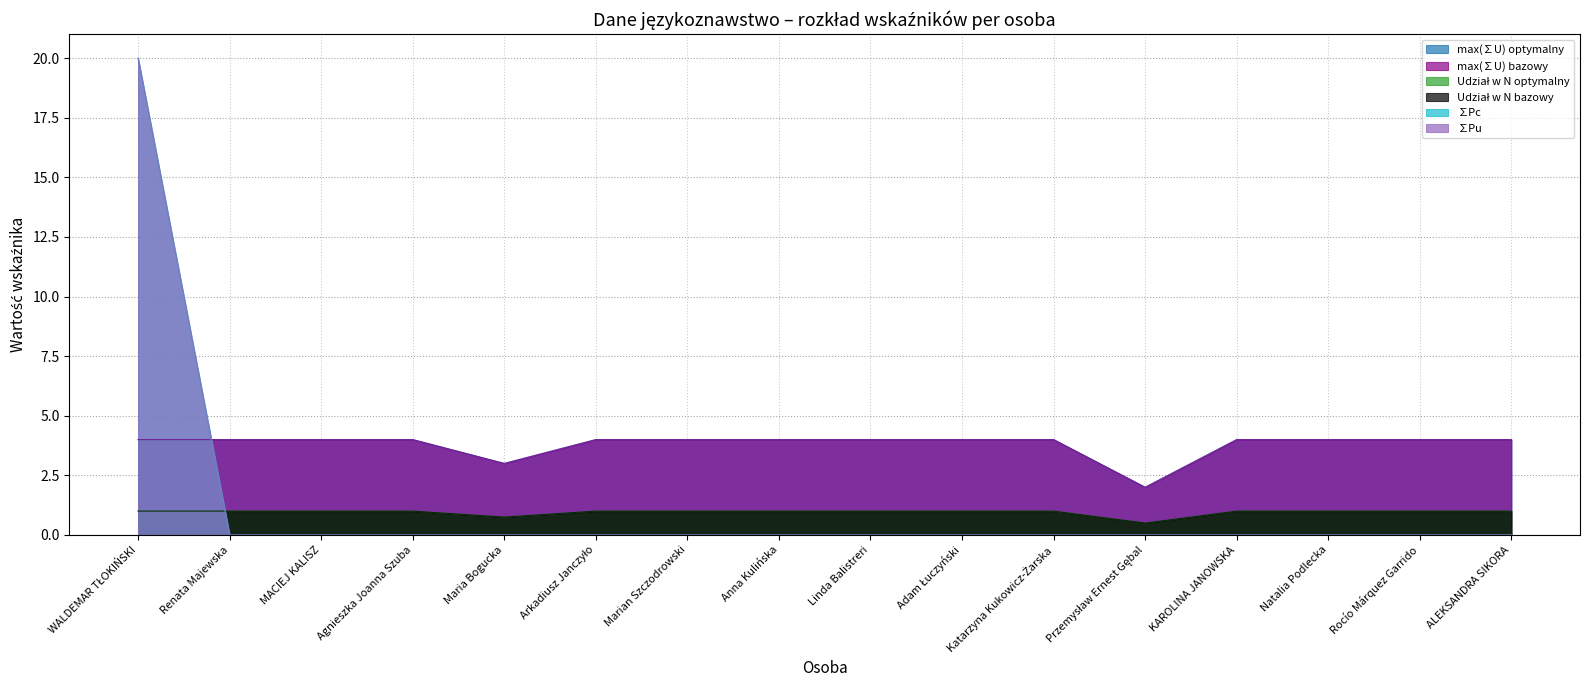

Which series has the largest range (max minus min)?

∑Pc